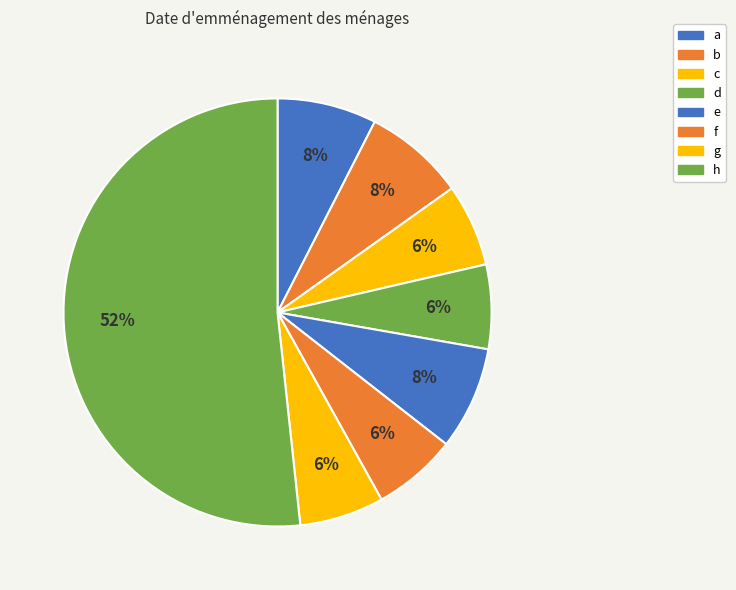

Count the number of slices in the pie.

8